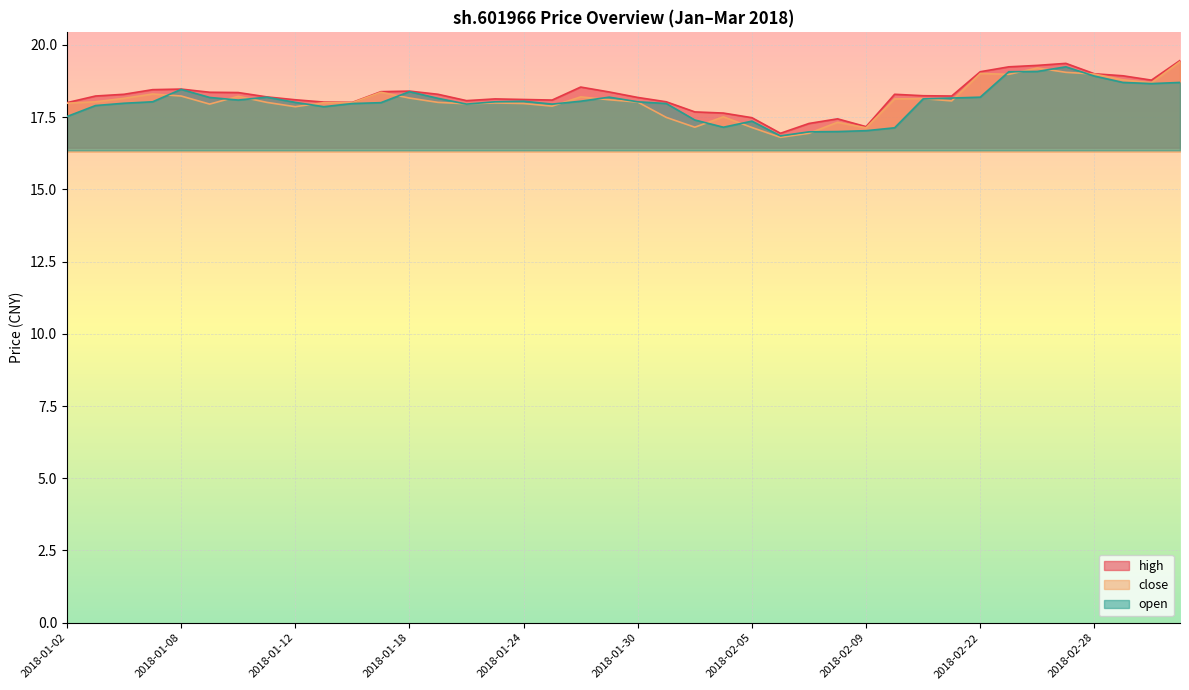

How many values in the high series are below 18?

7